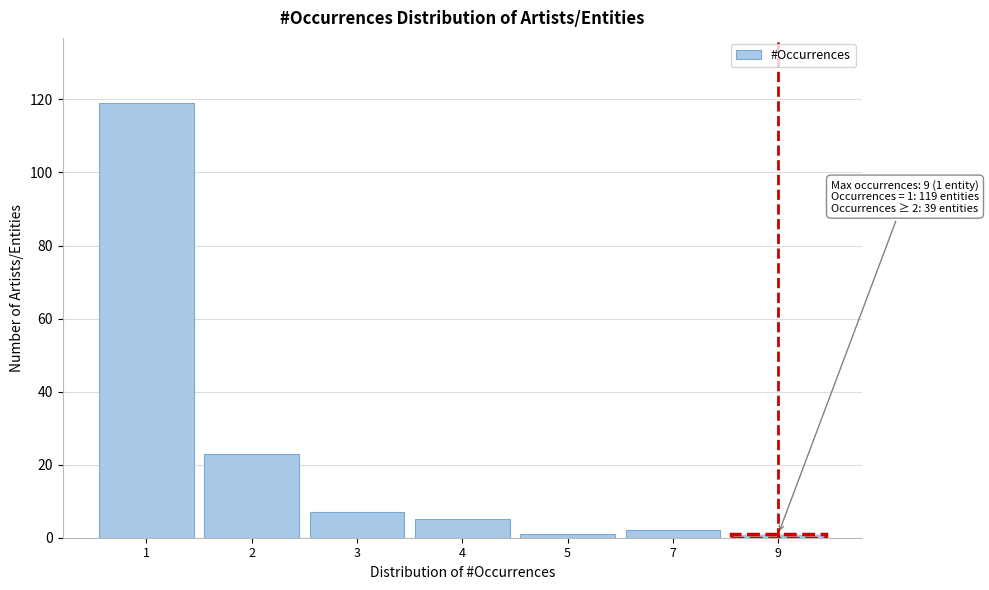

Reading left to right, list all the values displayed in this chart.

1=119	2=23	3=7	4=5	5=1	7=2	9=1